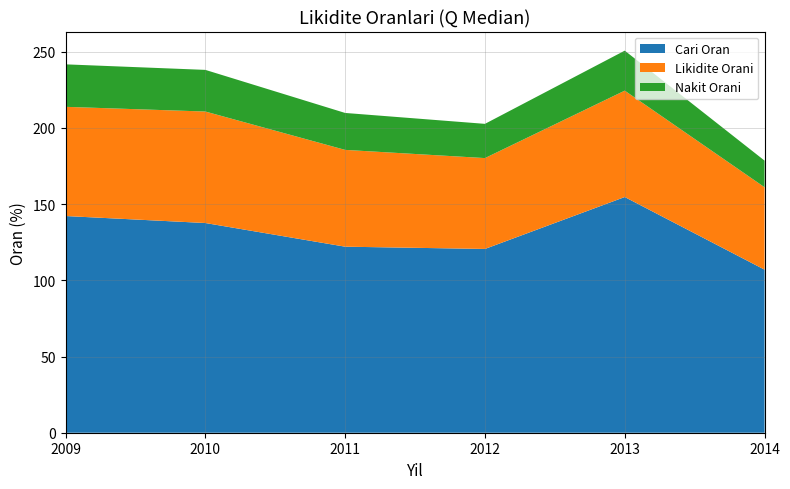

Reading left to right, extract all data points from this chart.

Cari Oran: 2009=142.2	2010=137.6	2011=122.1	2012=120.6	2013=154.7	2014=107.0
Likidite Orani: 2009=71.7	2010=73.2	2011=63.5	2012=59.6	2013=69.8	2014=54.1
Nakit Orani: 2009=27.9	2010=27.3	2011=24.2	2012=22.5	2013=26.2	2014=17.5